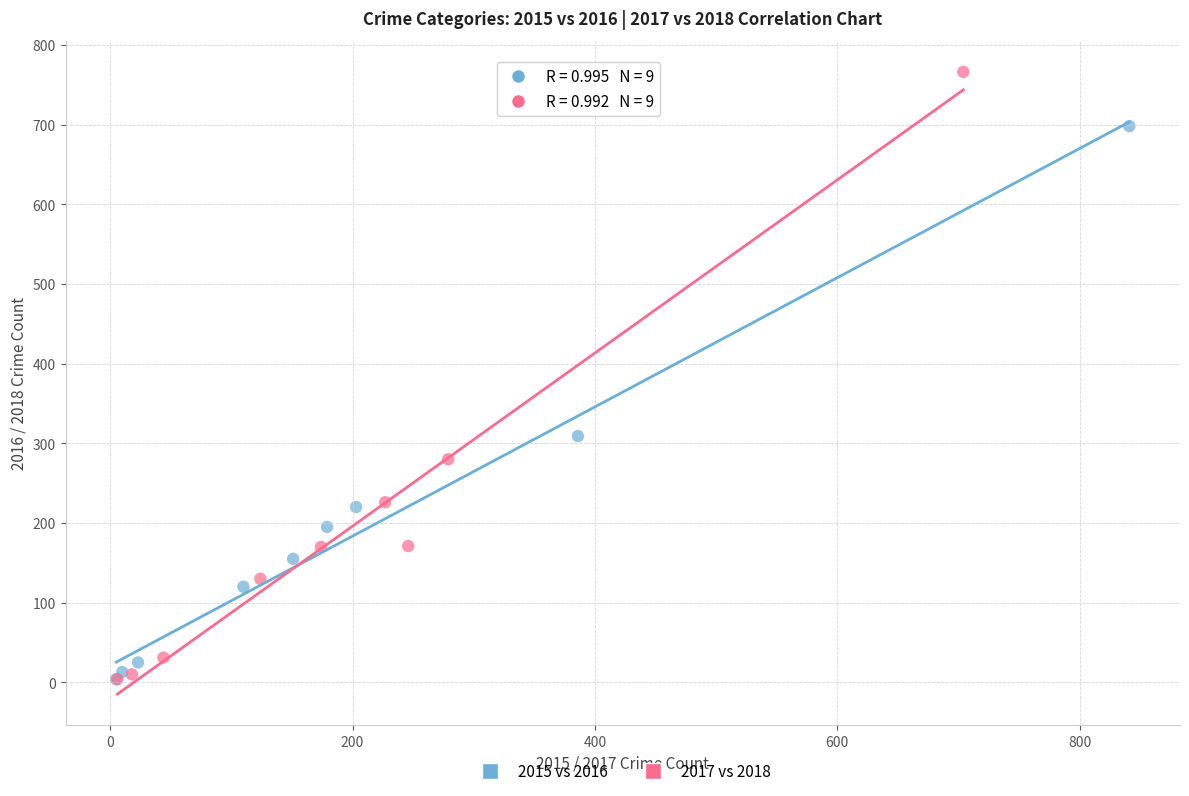

Which series has the widest spread of Y values?

2017 vs 2018